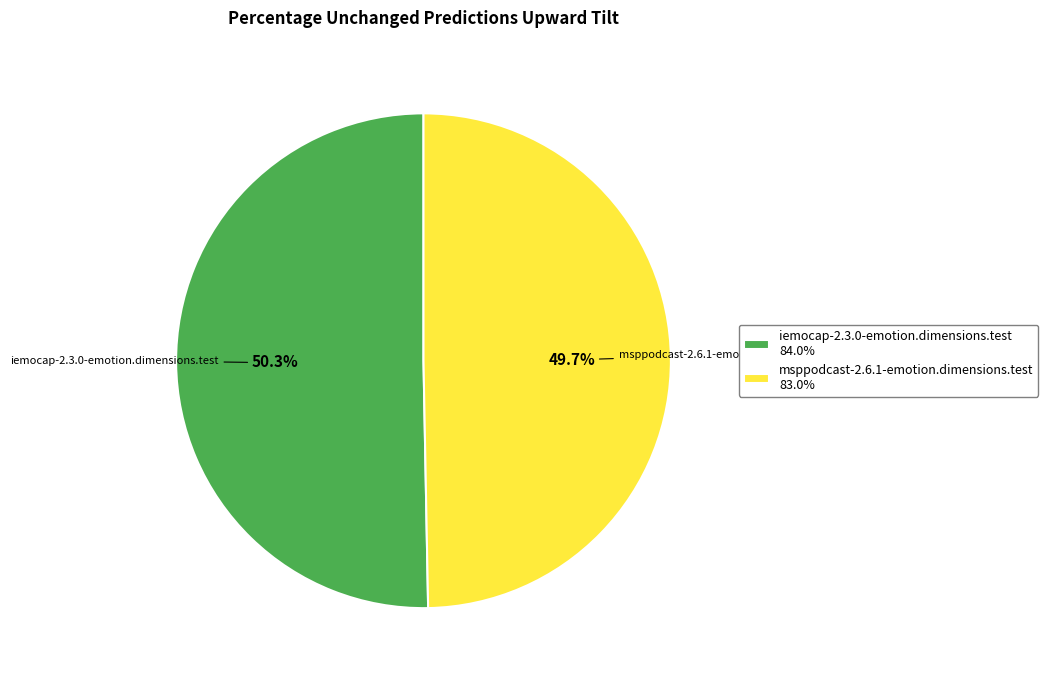

The msppodcast-2.6.1-emotion.dimensions.test slice represents 50% of the pie. True or false?

True